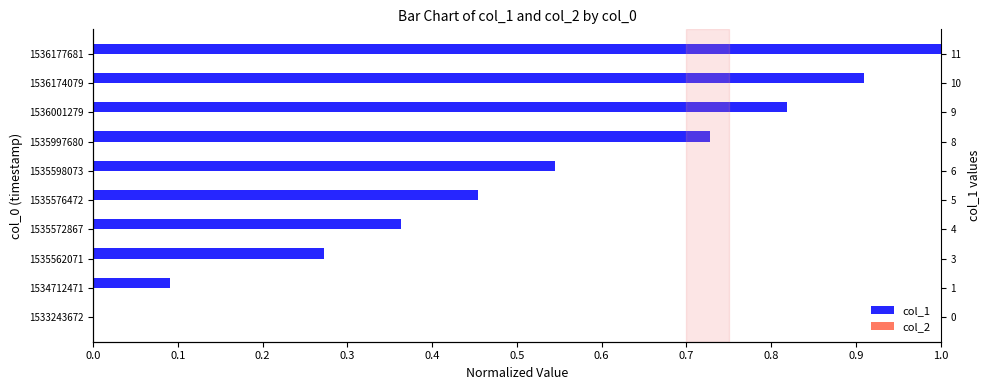

What is the sum of all col_2 values?

3.5